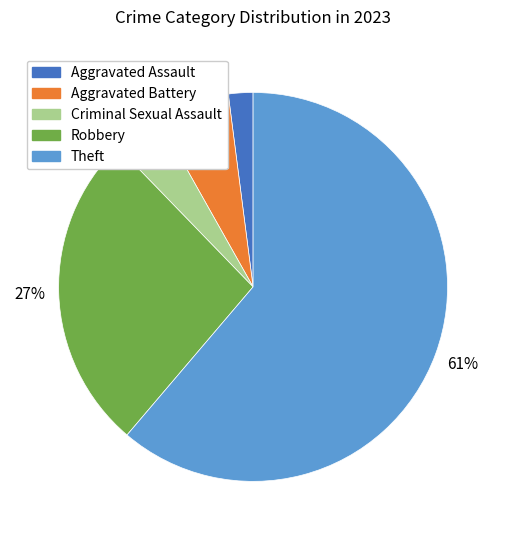

Do Aggravated Assault and Criminal Sexual Assault together represent more than half of the pie?

No